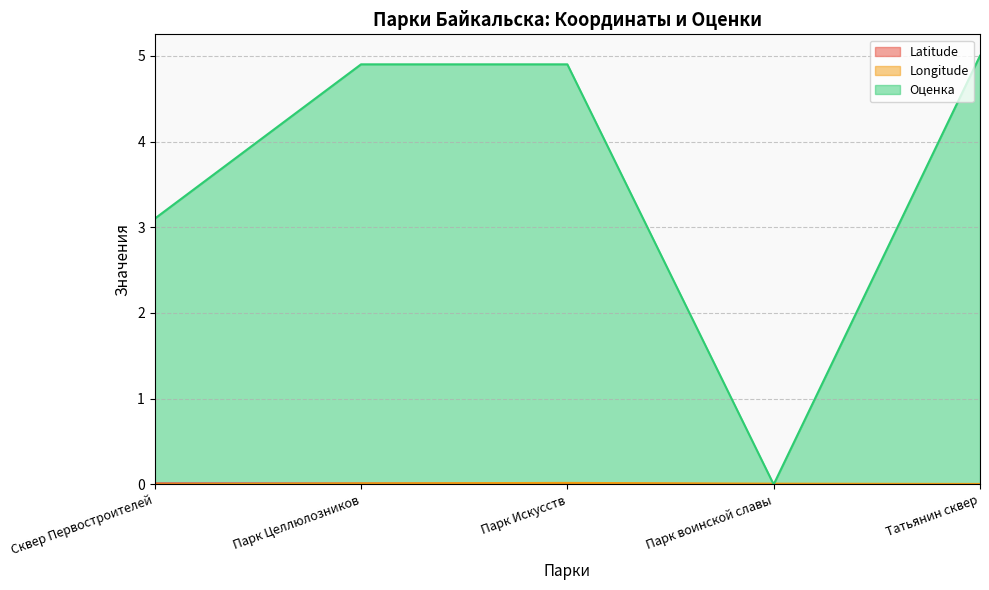

True or false: Оценка and Longitude cross at least once.

True